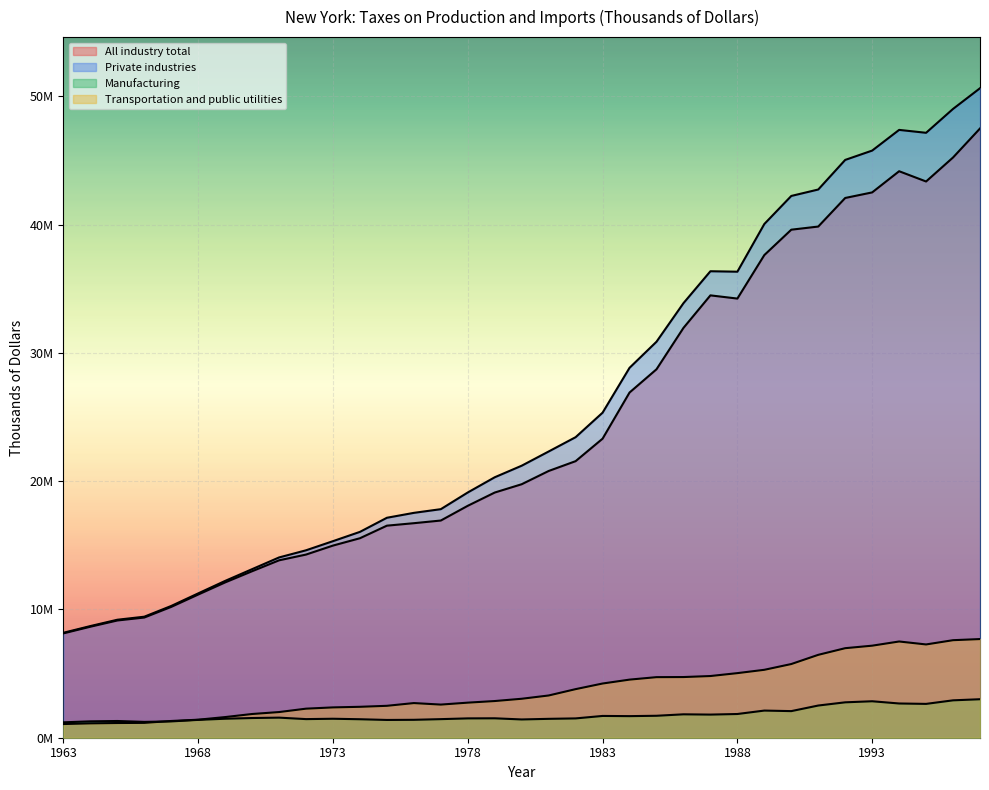

What are all the series names shown in the legend?

All industry total, Private industries, Manufacturing, Transportation and public utilities